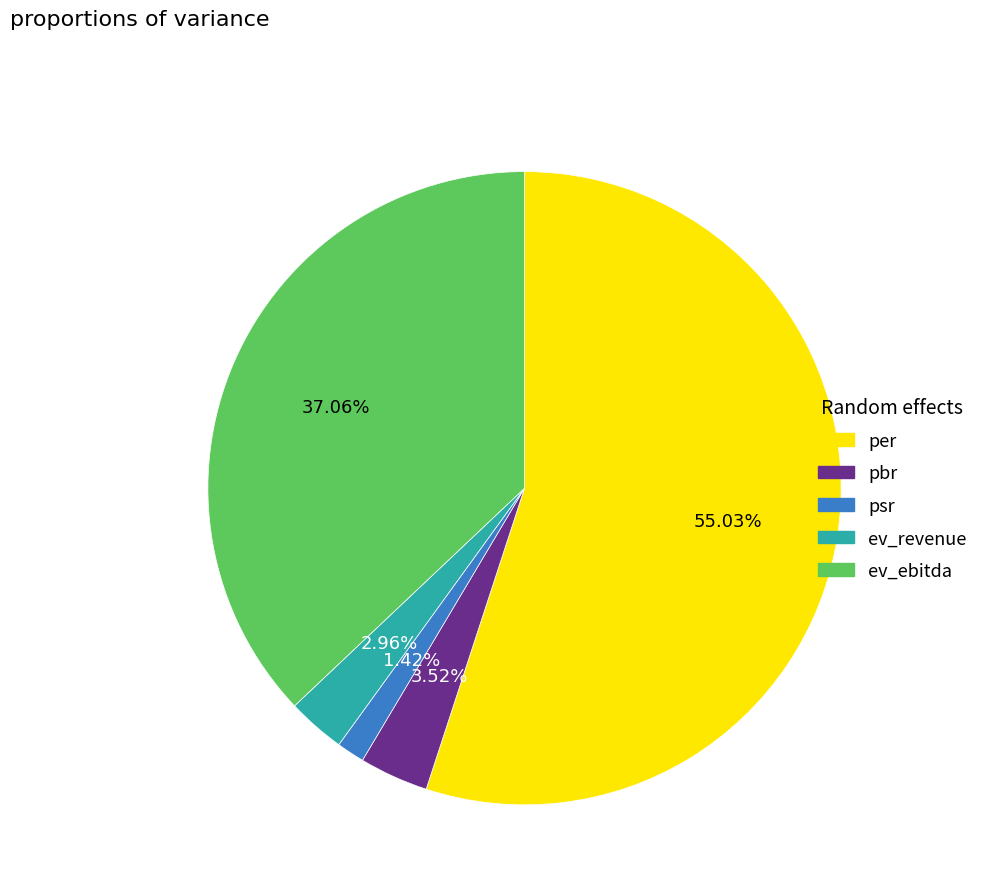

To the nearest percent, what is the combined percentage of per and ev_ebitda?

92%